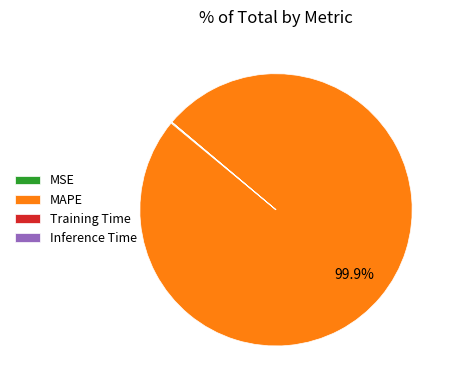

How much of the chart is everything except MAPE?

0.1%